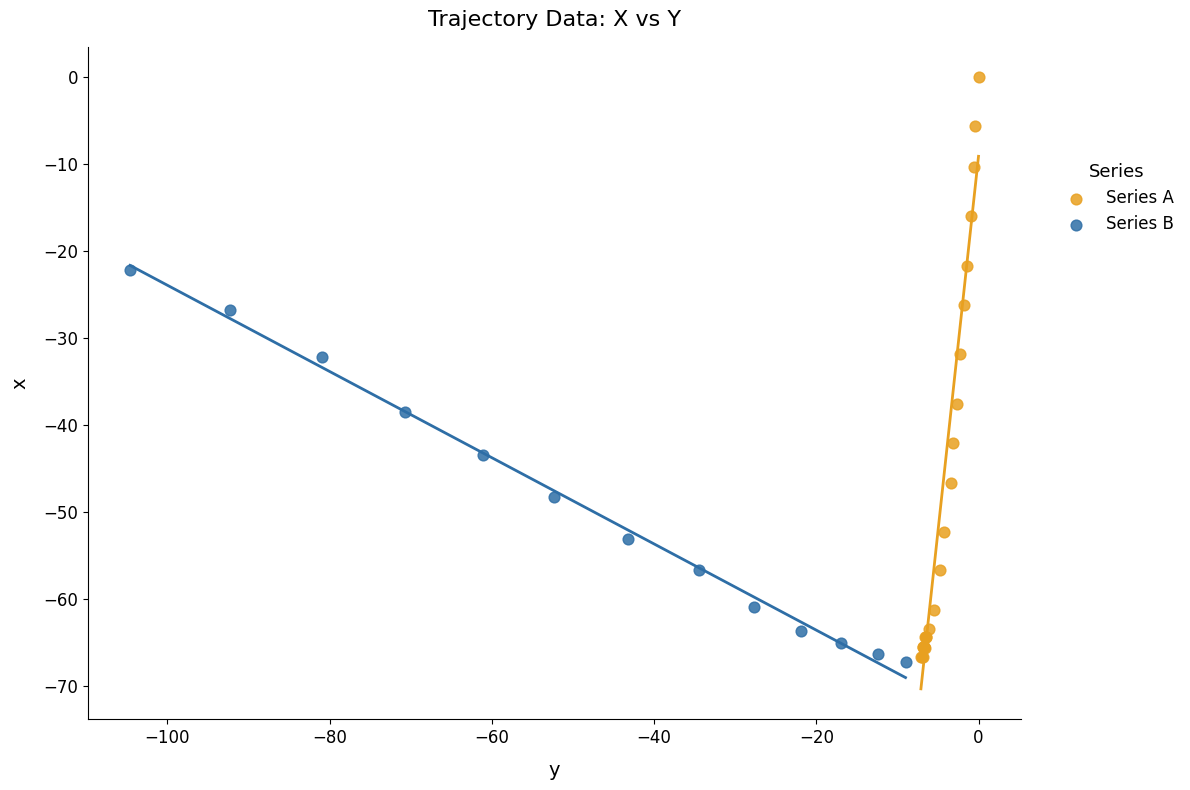

Which series contains the highest Y value?

Series A